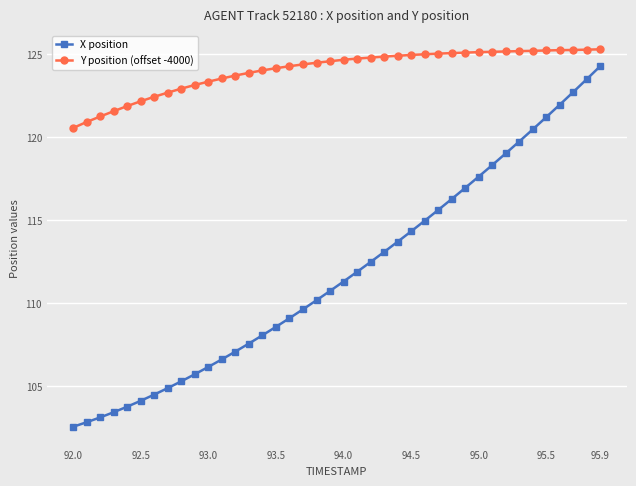

What is the sum of all X position values?

4473.3